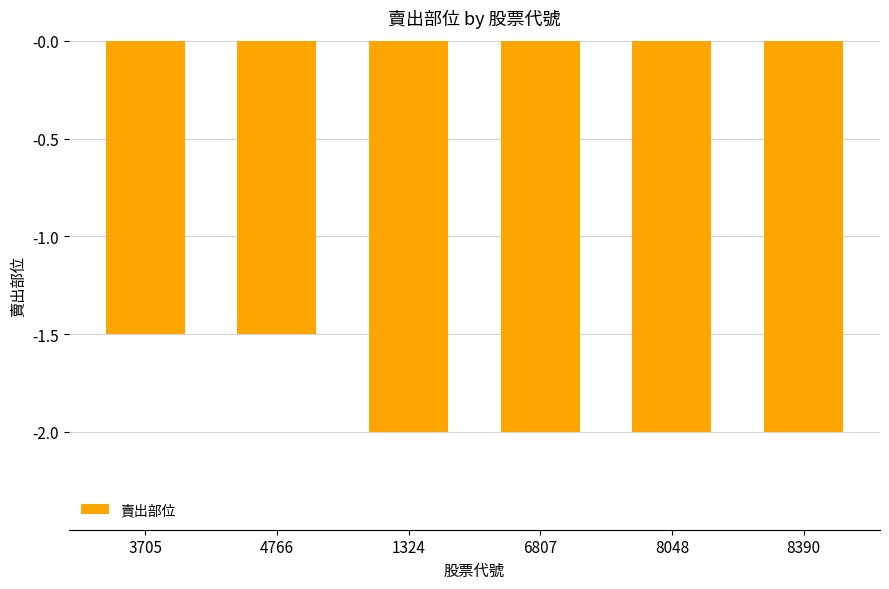

Count the number of values greater than -2.

2